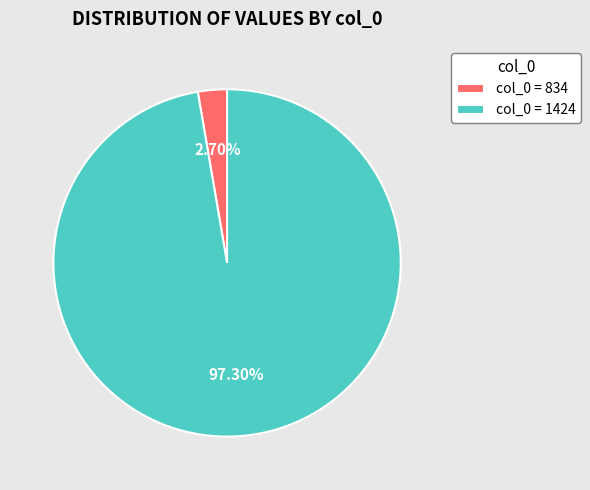

Is there a majority slice in this chart?

Yes